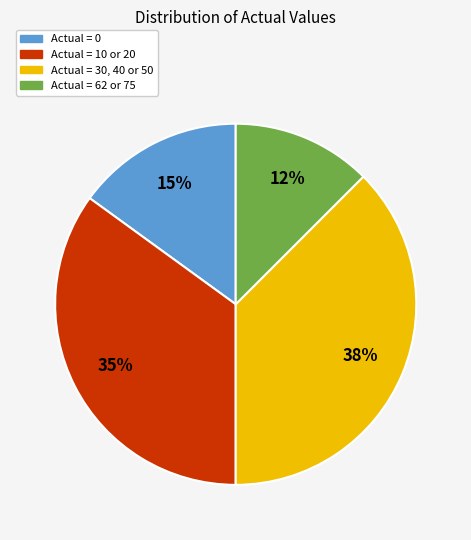

Is there any slice that represents more than half of the pie?

No